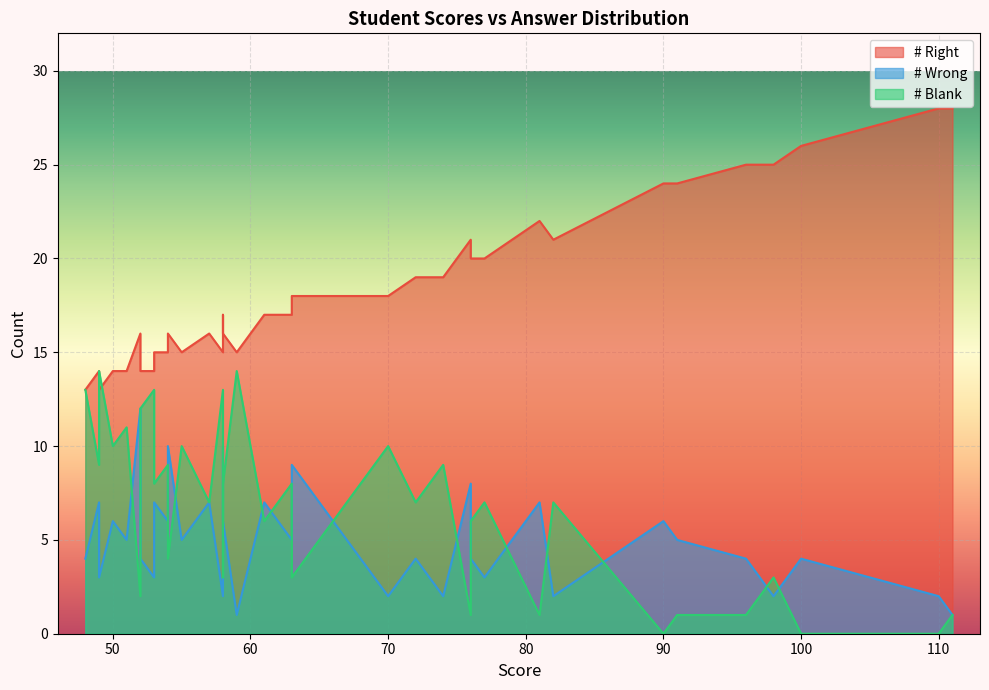

How many distinct data groups are displayed?

3